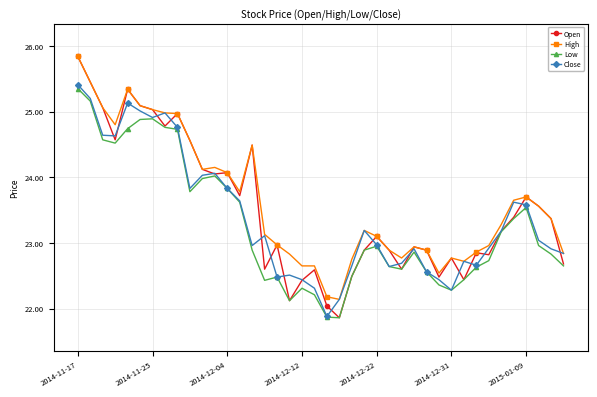

True or false: Open has more than 2 points higher than both neighbors.

True